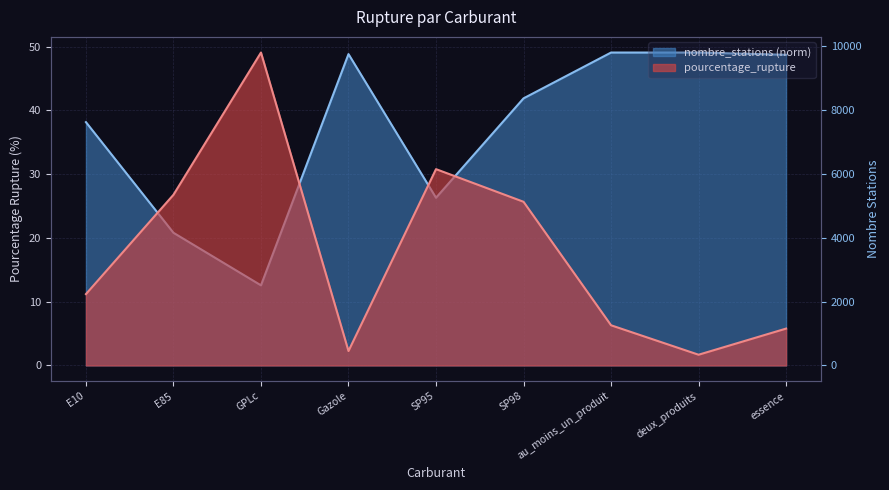

Which category has the lowest value across all series?

deux_produits